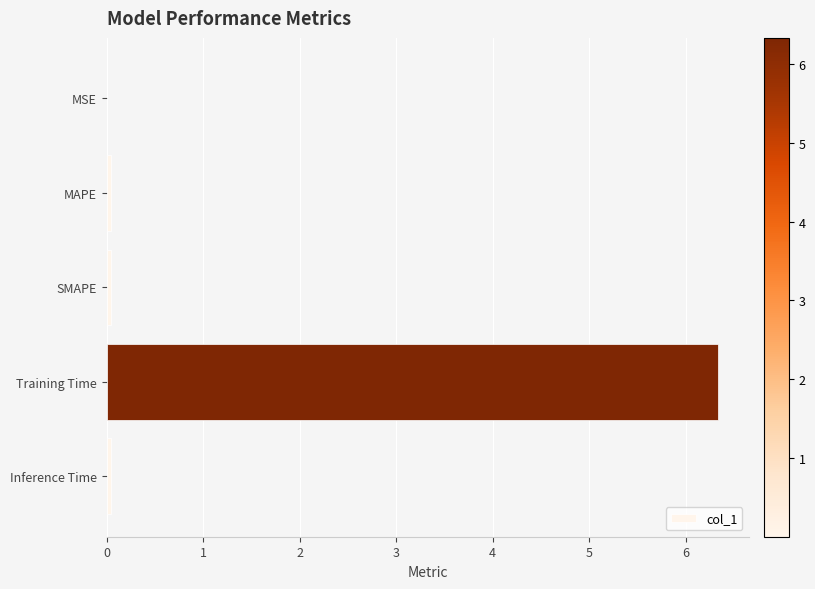

Which has a higher value, MAPE or Training Time?

Training Time